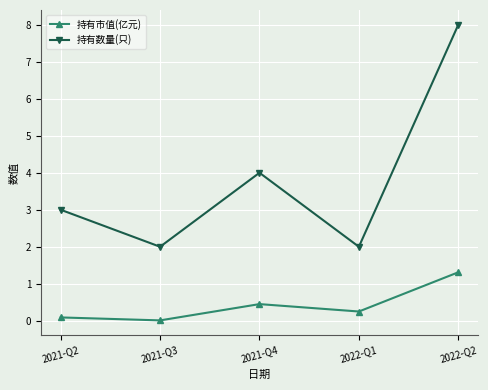

At which category is the sum across all series the highest?

2022-Q2